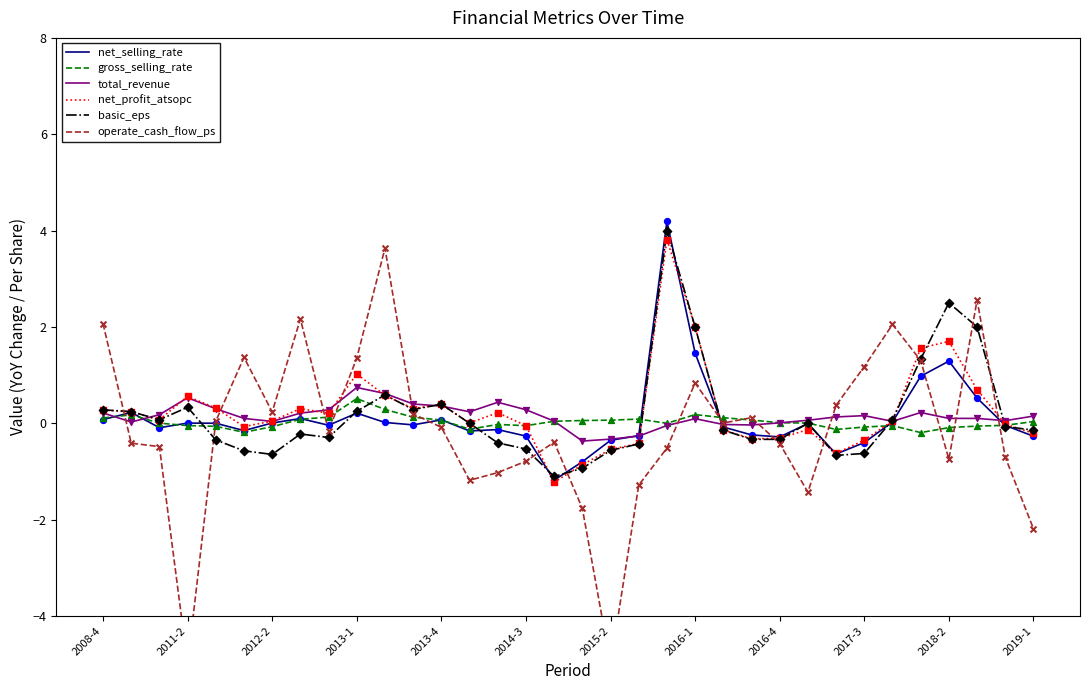

What are all the series names shown in the legend?

net_selling_rate, gross_selling_rate, total_revenue, net_profit_atsopc, basic_eps, operate_cash_flow_ps